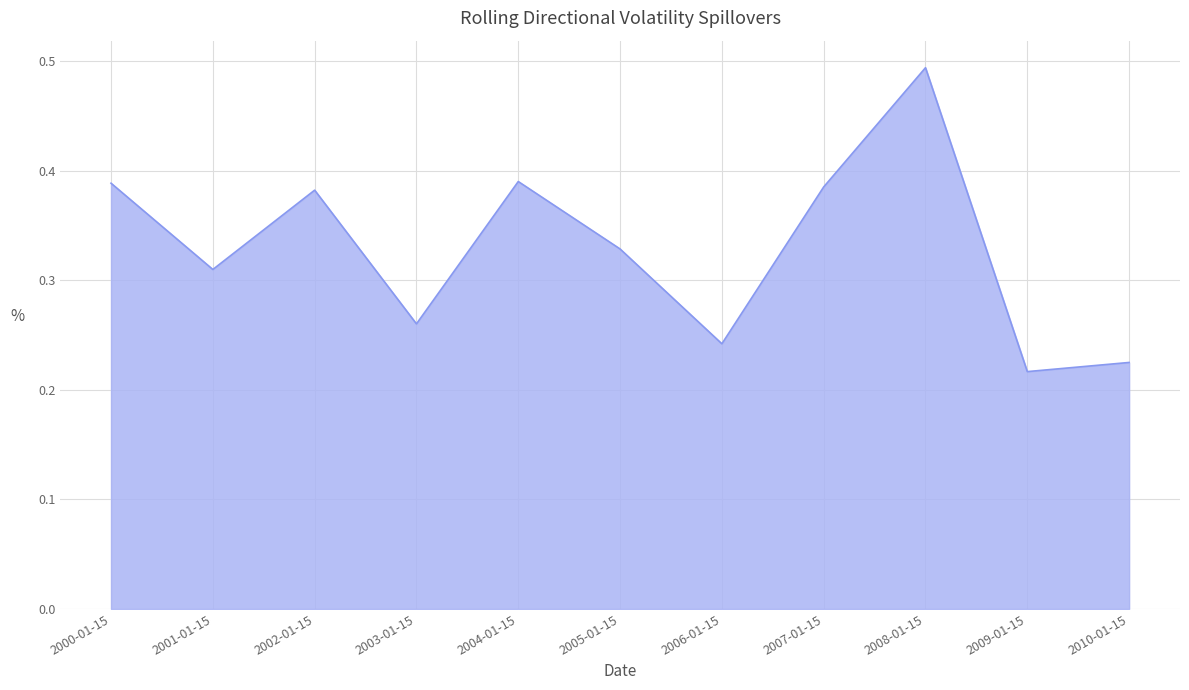

What position from the left is 2002-01-15?

3